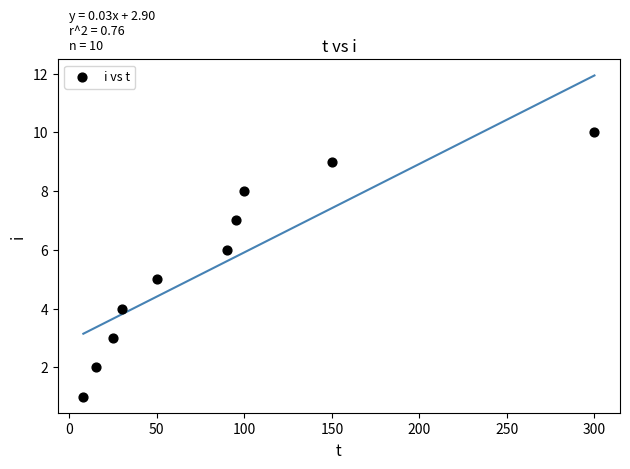

What is the average Y value?

6